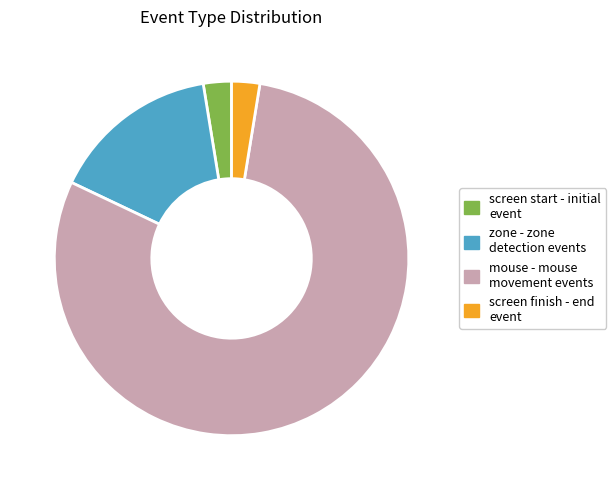

Is there a majority slice in this chart?

Yes